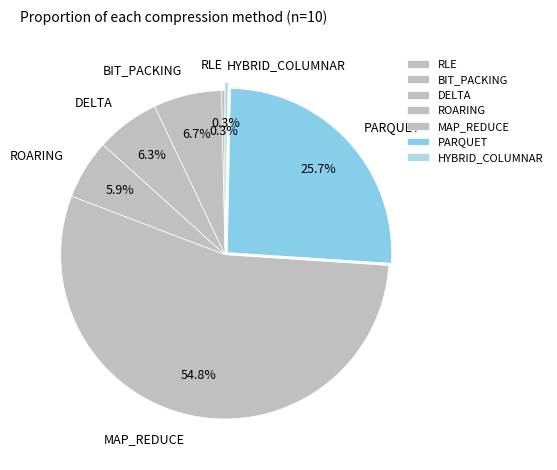

The ROARING slice represents 6% of the pie. True or false?

True